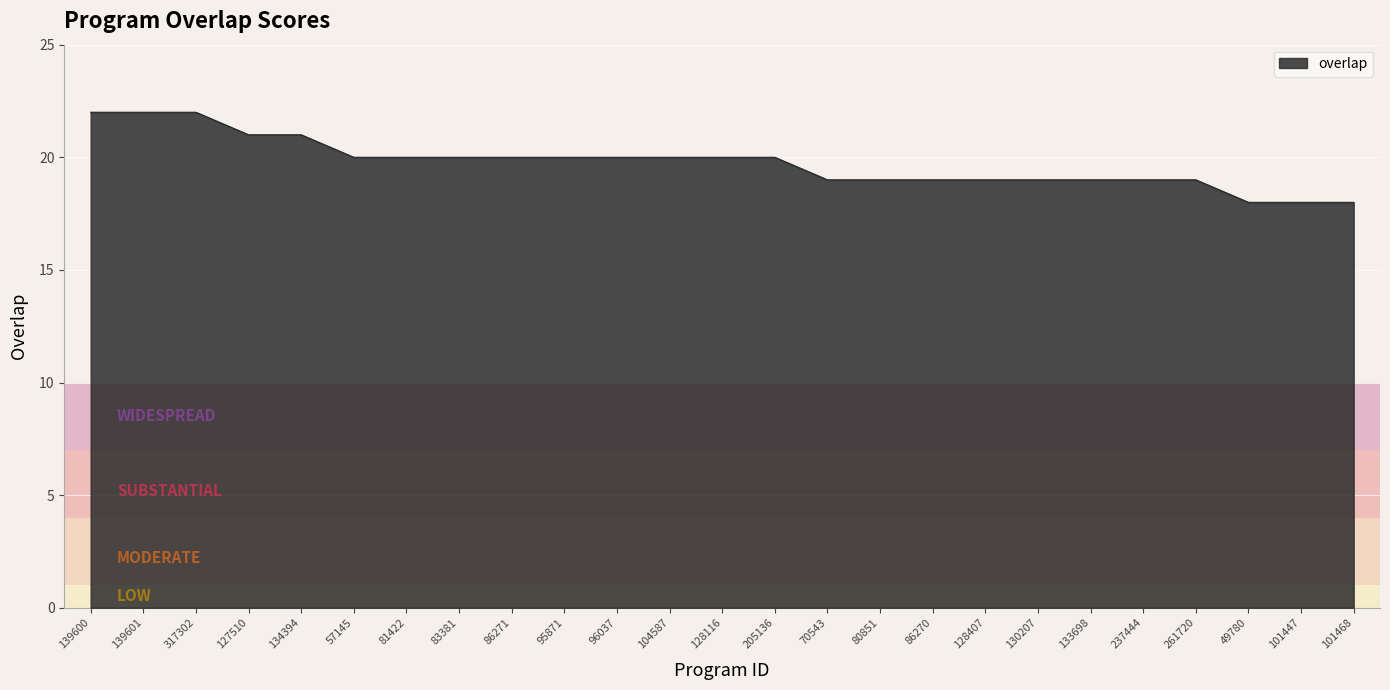

Reading right to left, transcribe all the data shown in this chart.

101468=18	101447=18	49780=18	261720=19	237444=19	133698=19	130207=19	128407=19	86270=19	80851=19	70543=19	205136=20	128116=20	104587=20	96037=20	95871=20	86271=20	83381=20	81422=20	57145=20	134394=21	127510=21	317302=22	139601=22	139600=22